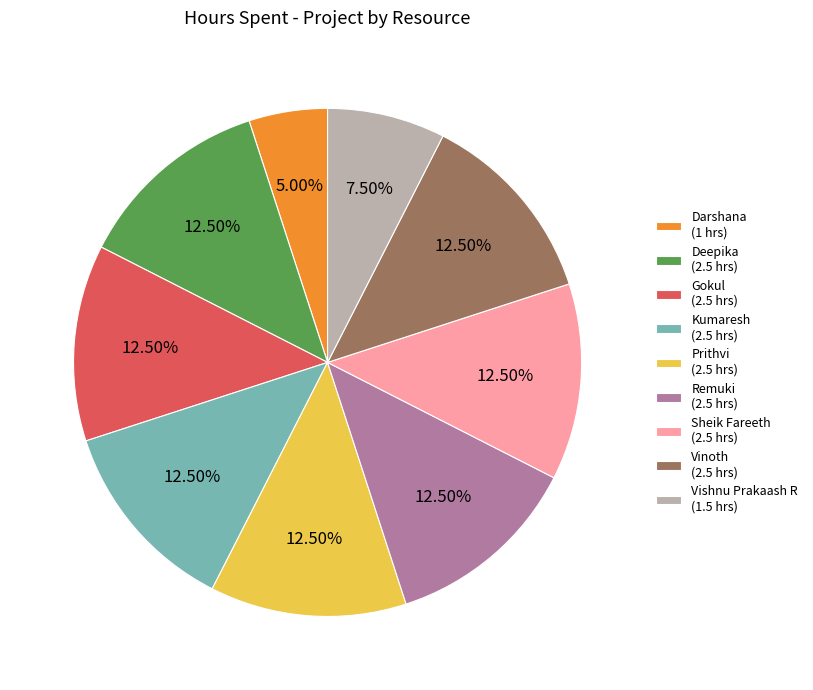

Do Kumaresh (2.5 hrs) and Vishnu Prakaash R (1.5 hrs) together represent more than half of the pie?

No